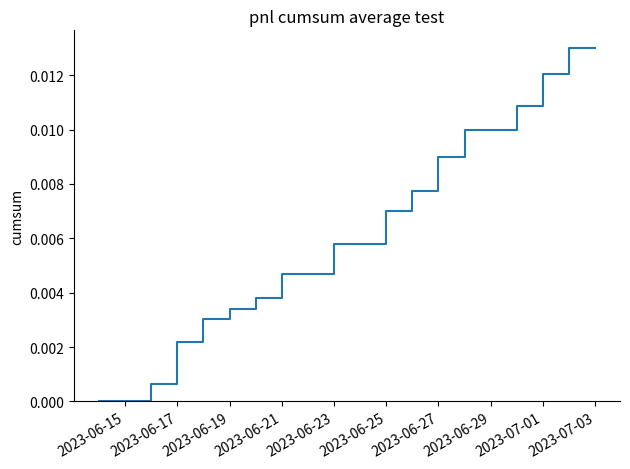

Does the chart have visible grid lines?

No